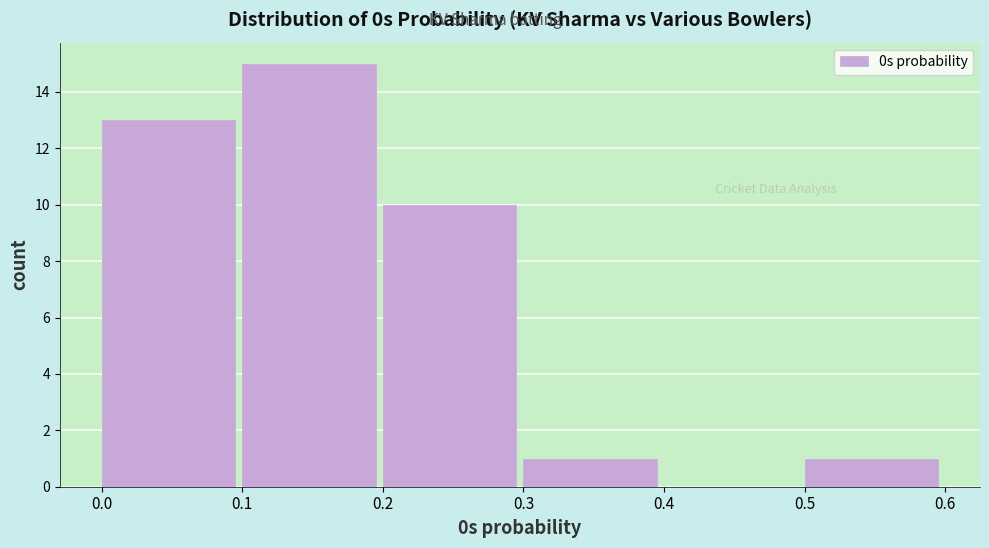

Which range on the x-axis has the tallest bar?

0.1 to 0.2